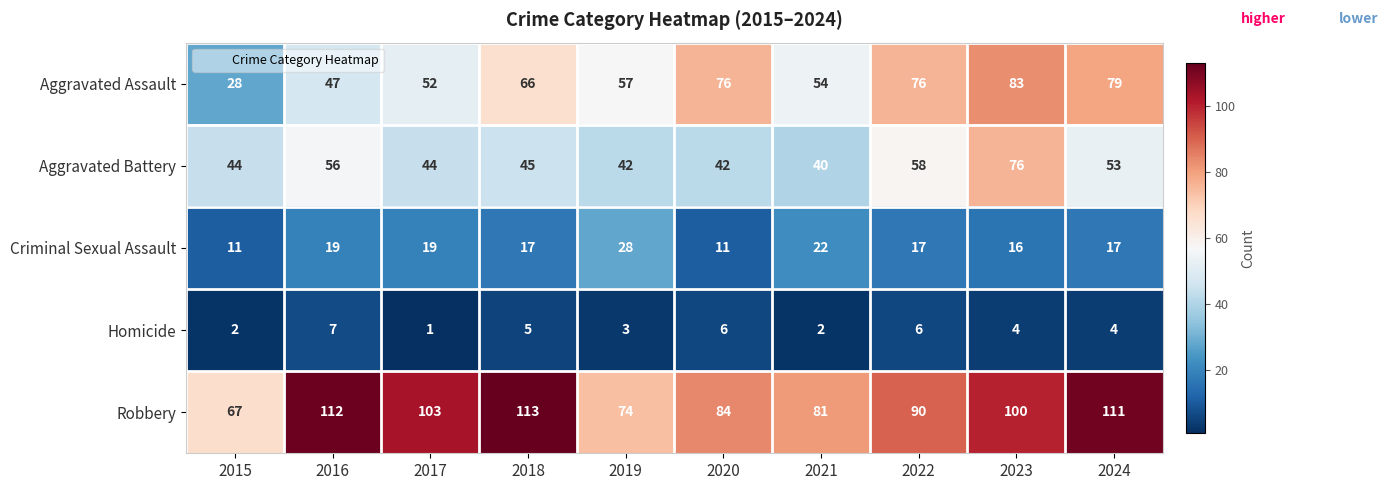

What is the total value across all series at 2019?

204